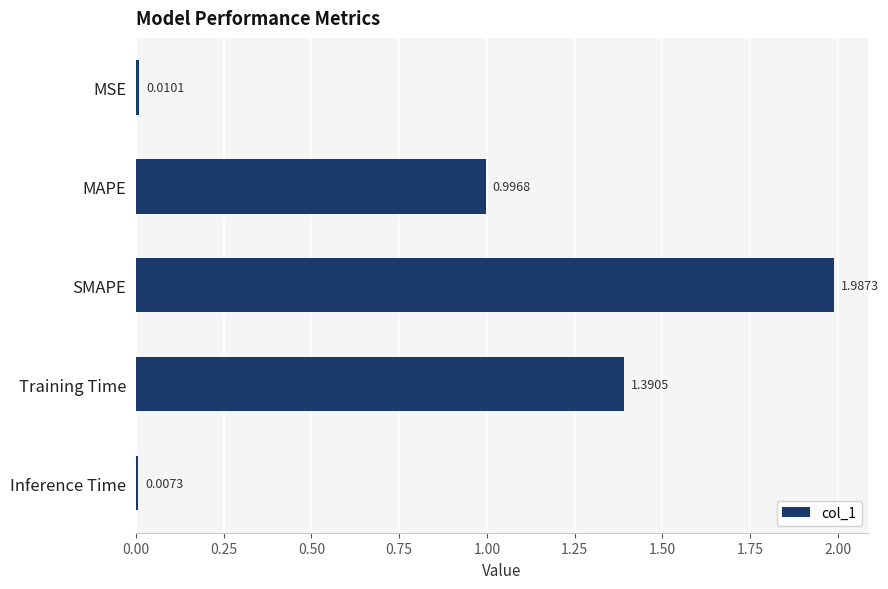

What is the label of the 4th bar from the bottom?

MAPE